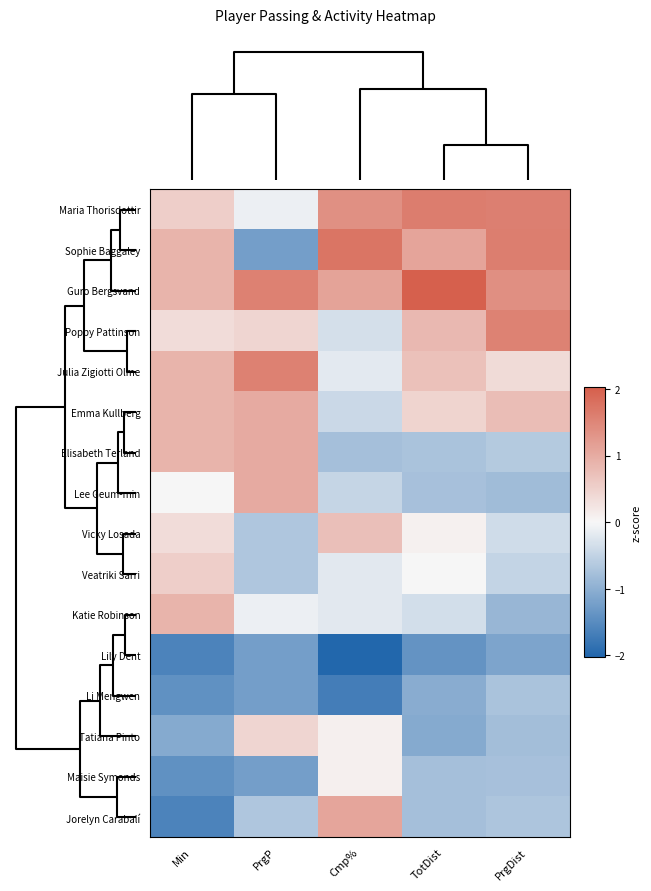

Count the number of data series in this chart.

16